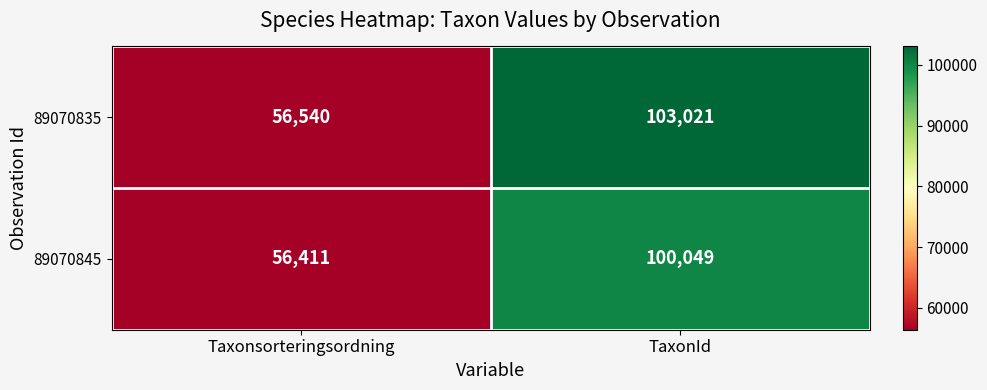

Which series has the largest range (max minus min)?

89070835